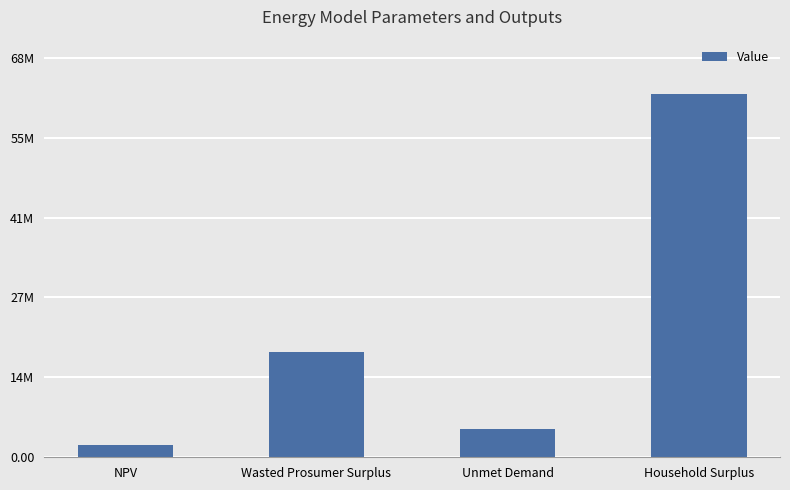

What position from the right is Household Surplus?

1